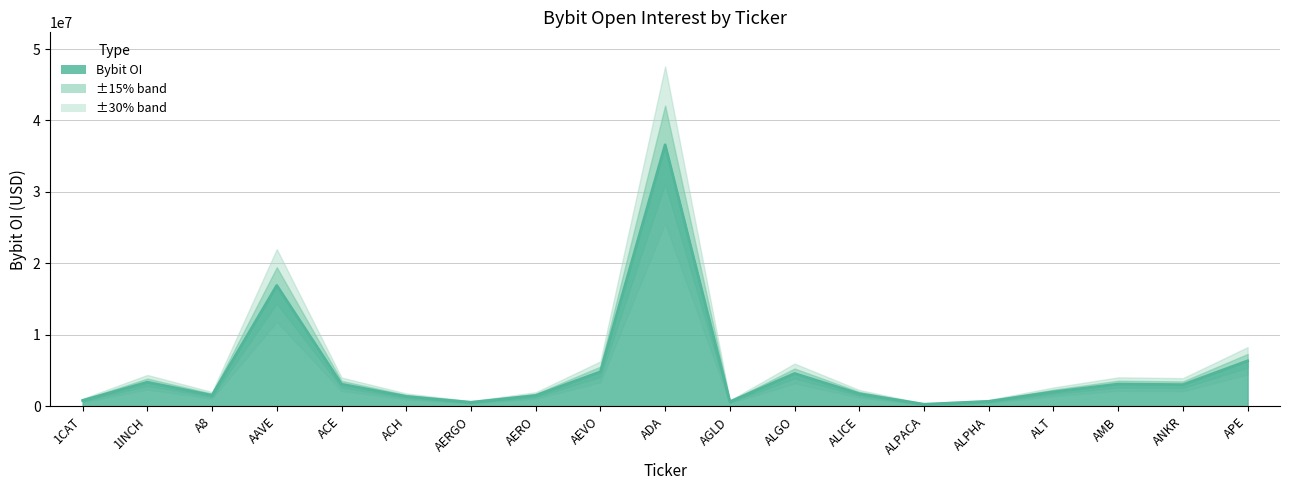

The chart shows a value of 3034591 at ANKR. True or false?

True